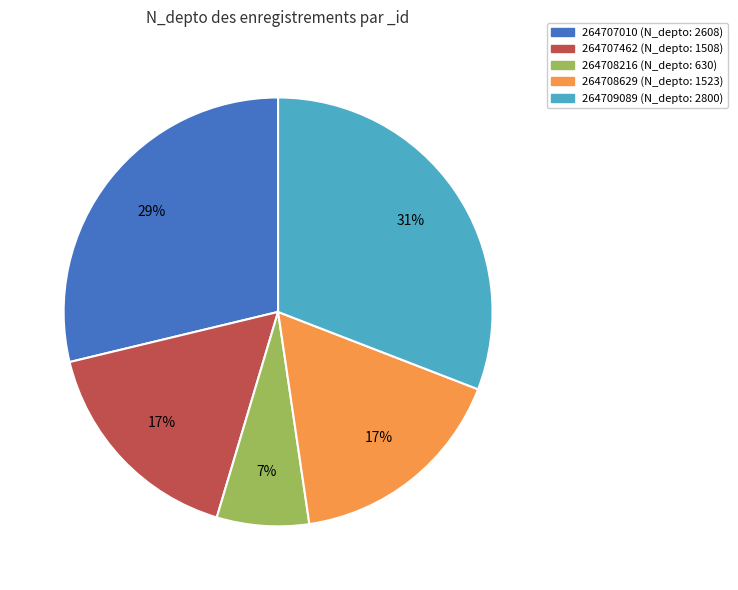

How many slices are in this pie chart?

5